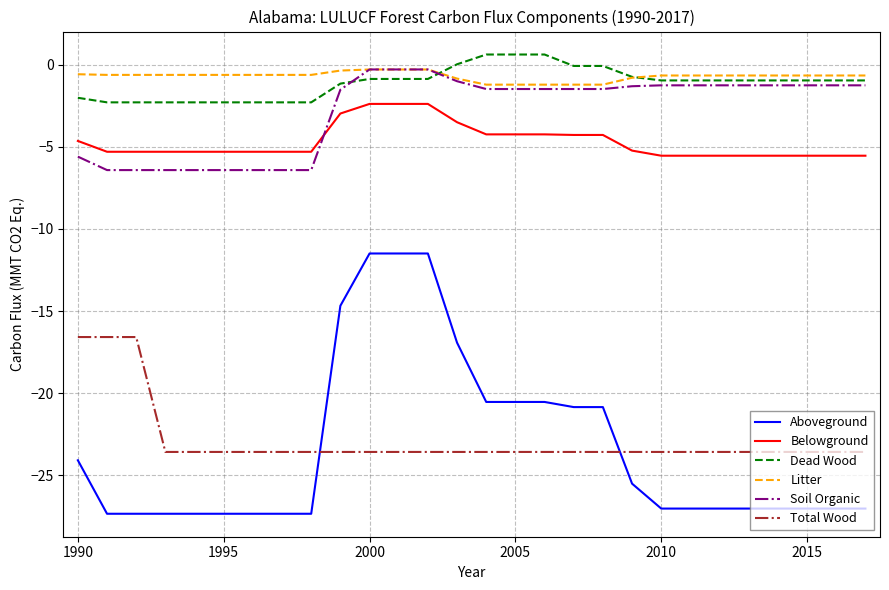

Which series has the largest total across all categories?

Litter